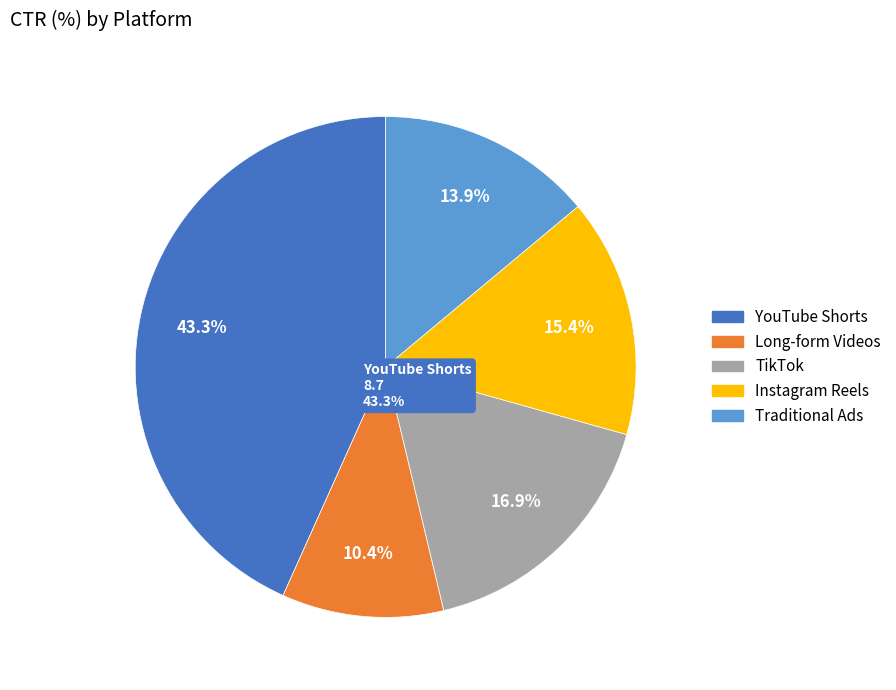

To the nearest percent, what portion does Long-form Videos represent?

10%